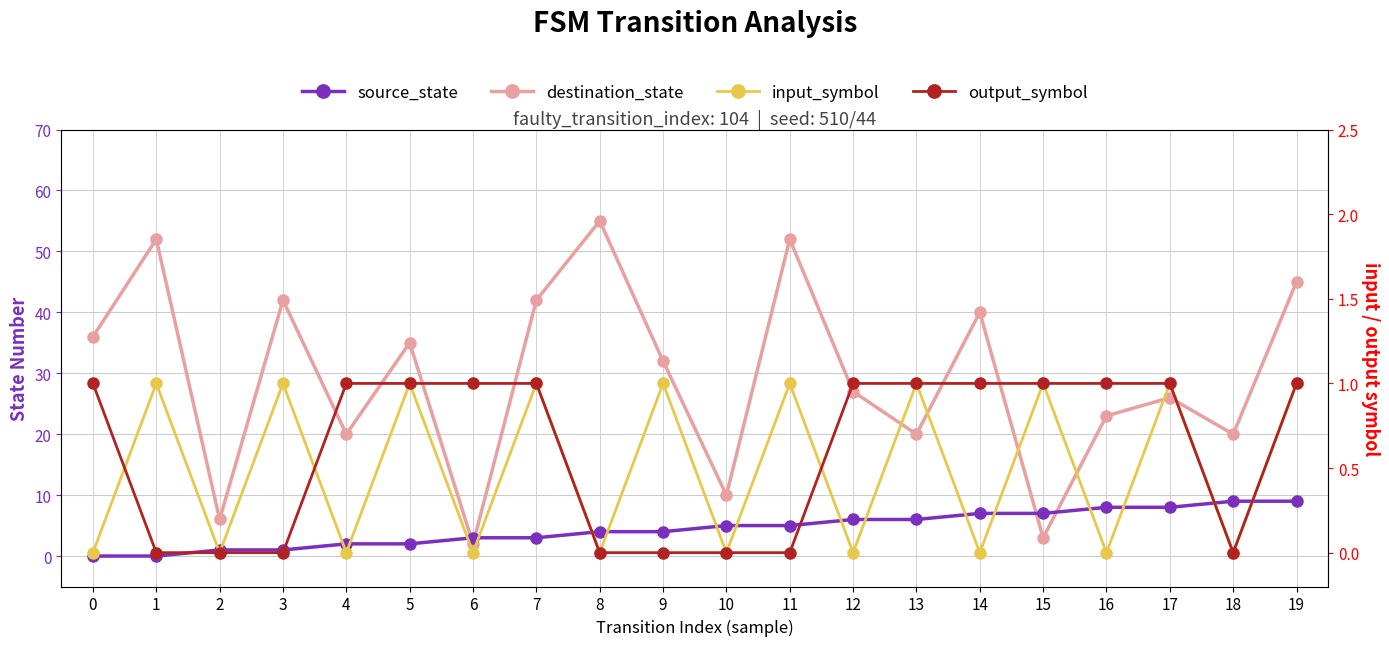

Rank the categories by destination_state value from lowest to highest.

6, 15, 2, 10, 4, 13, 18, 16, 17, 12, 9, 5, 0, 14, 3, 7, 19, 1, 11, 8